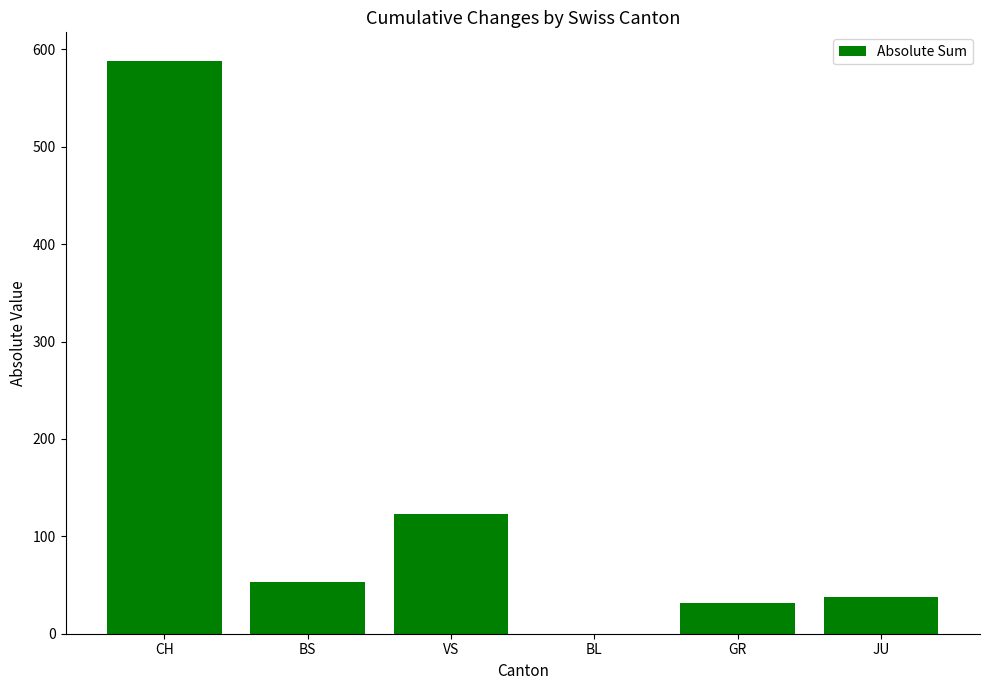

Count the number of data series in this chart.

1